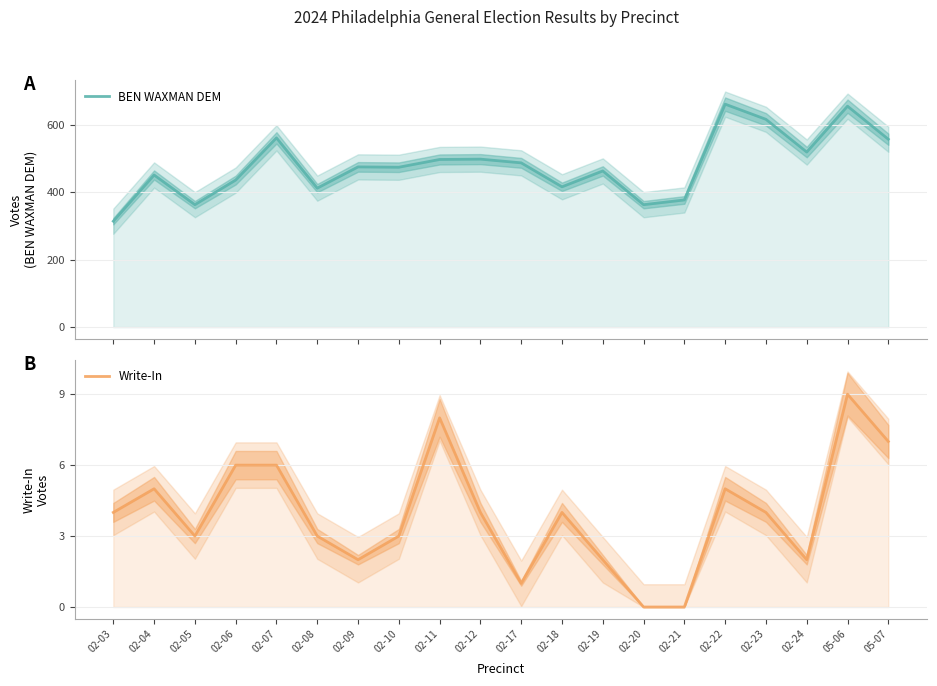

Which category has the lowest value in the Write-In series?

02-20